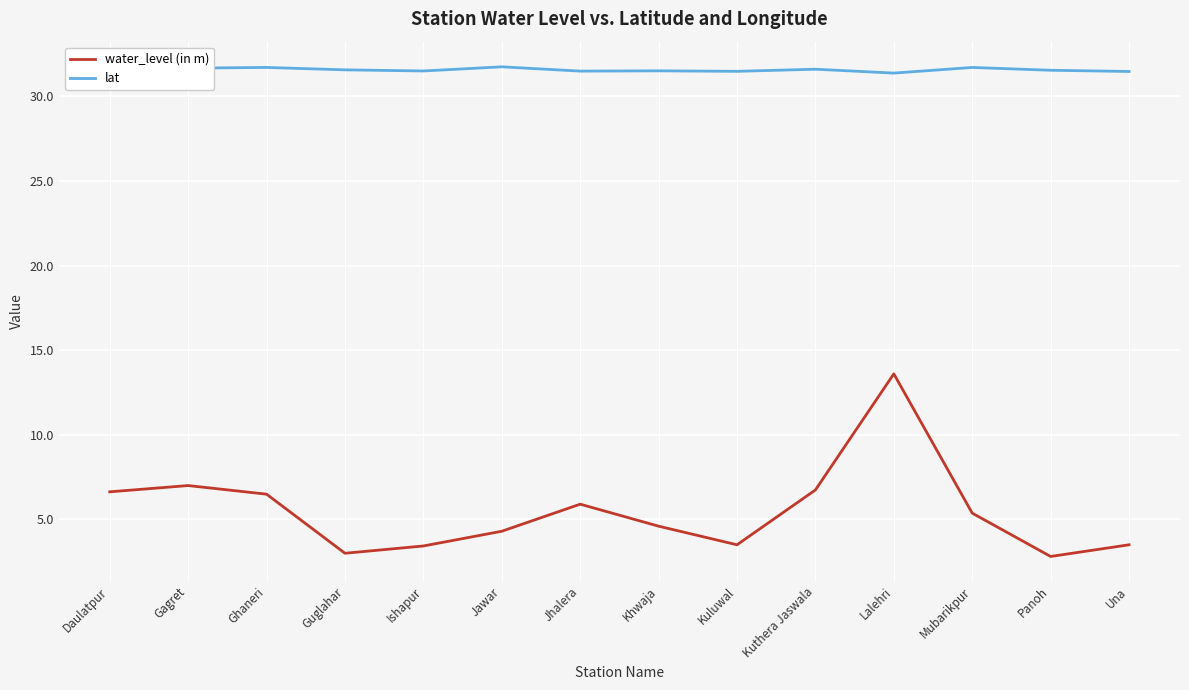

True or false: water_level (in m) and lat cross at least once.

False